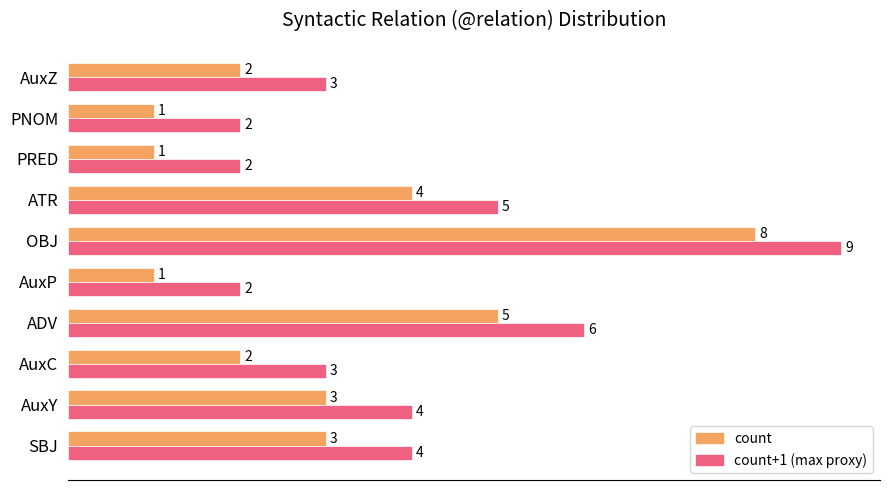

The count+1 (max proxy) series shows 2 at ATR. True or false?

False